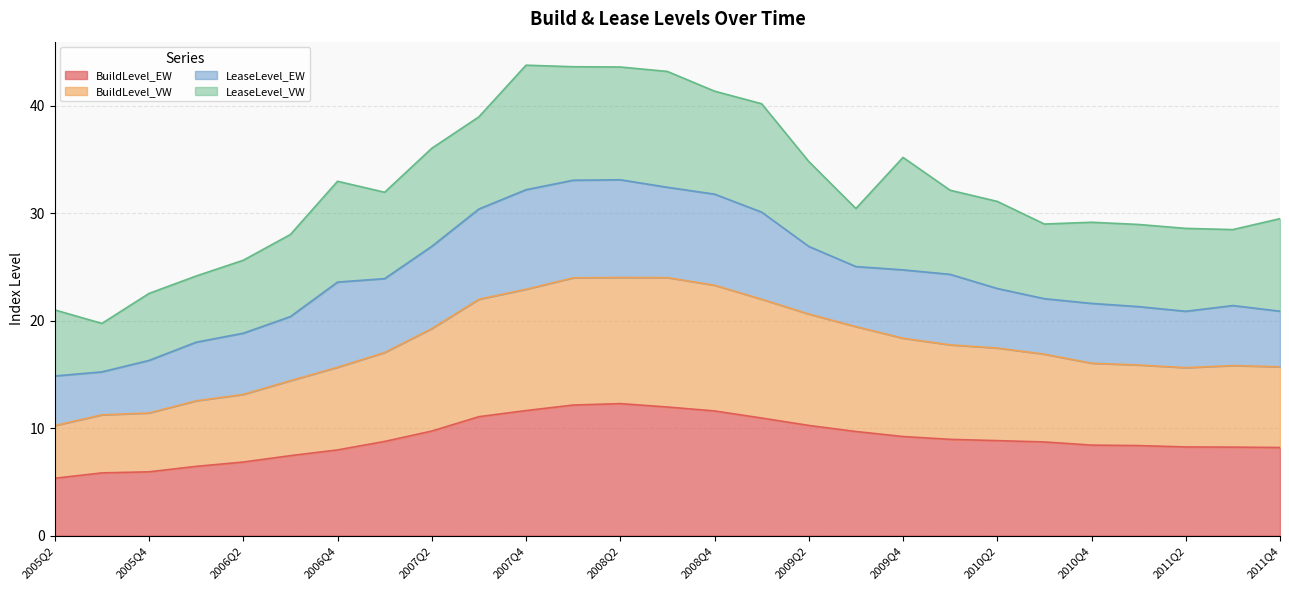

True or false: BuildLevel_VW has a value of 15.9 at 2011Q1.

True